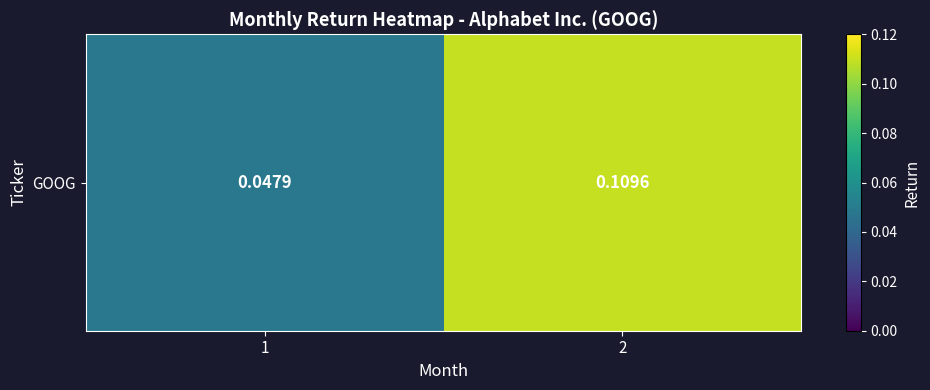

What is the greatest value displayed?

0.1